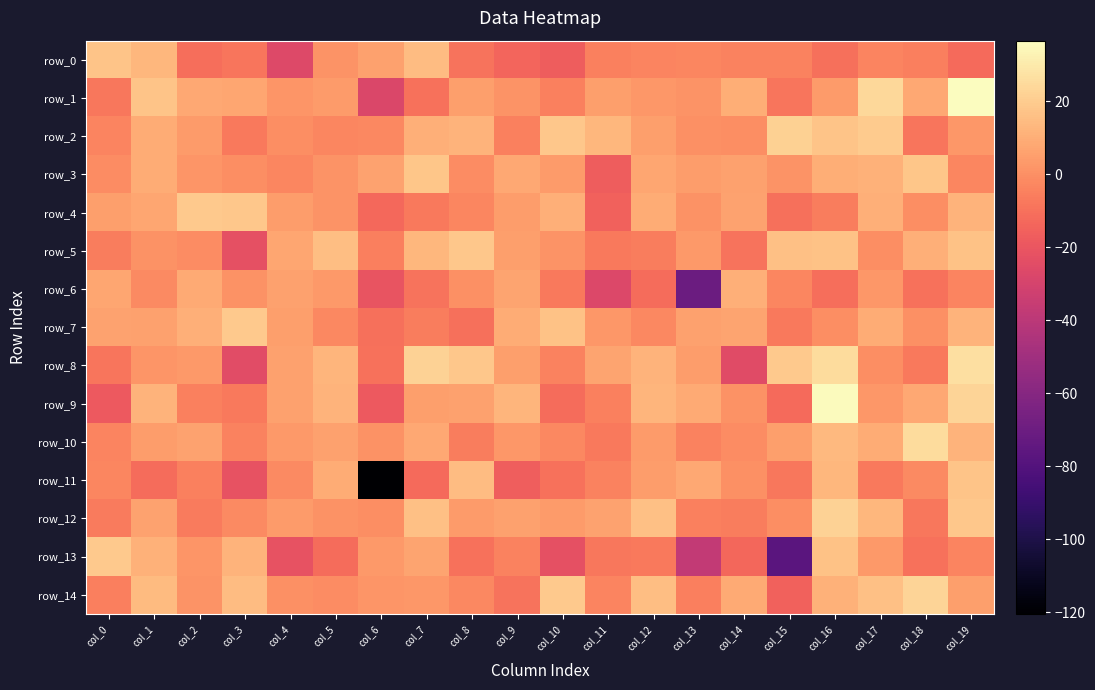

Which has a higher value, col_4 or col_9?

col_9